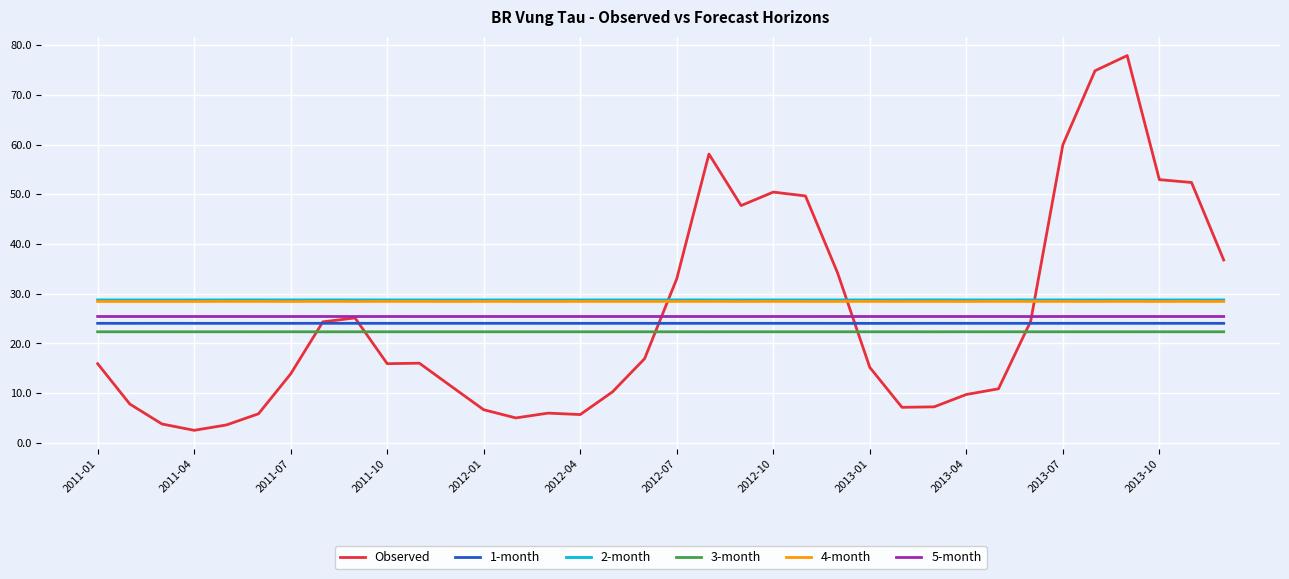

What is the maximum value shown in the chart?

77.9